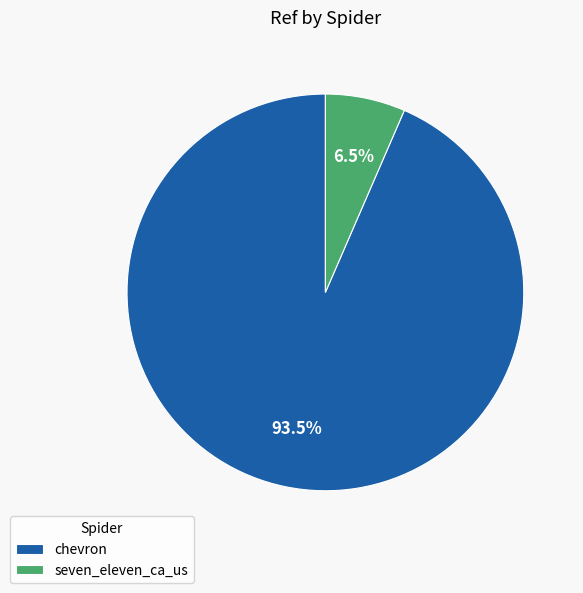

Count the number of slices in the pie.

2